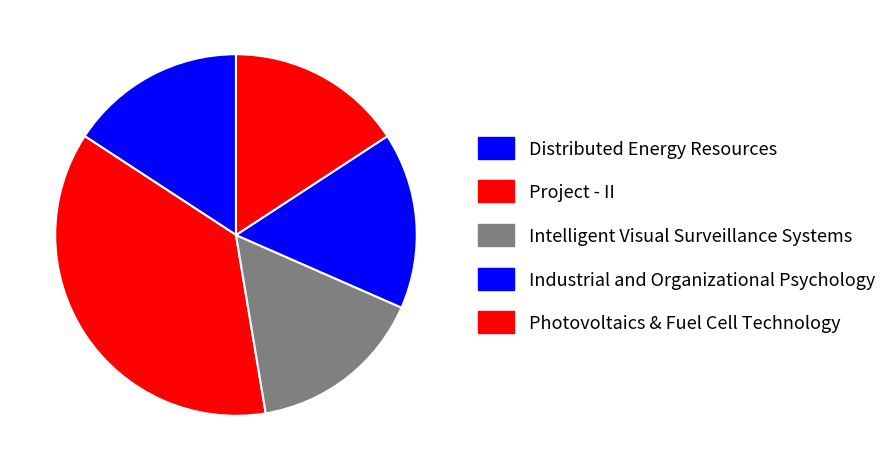

How many slices are in this pie chart?

5